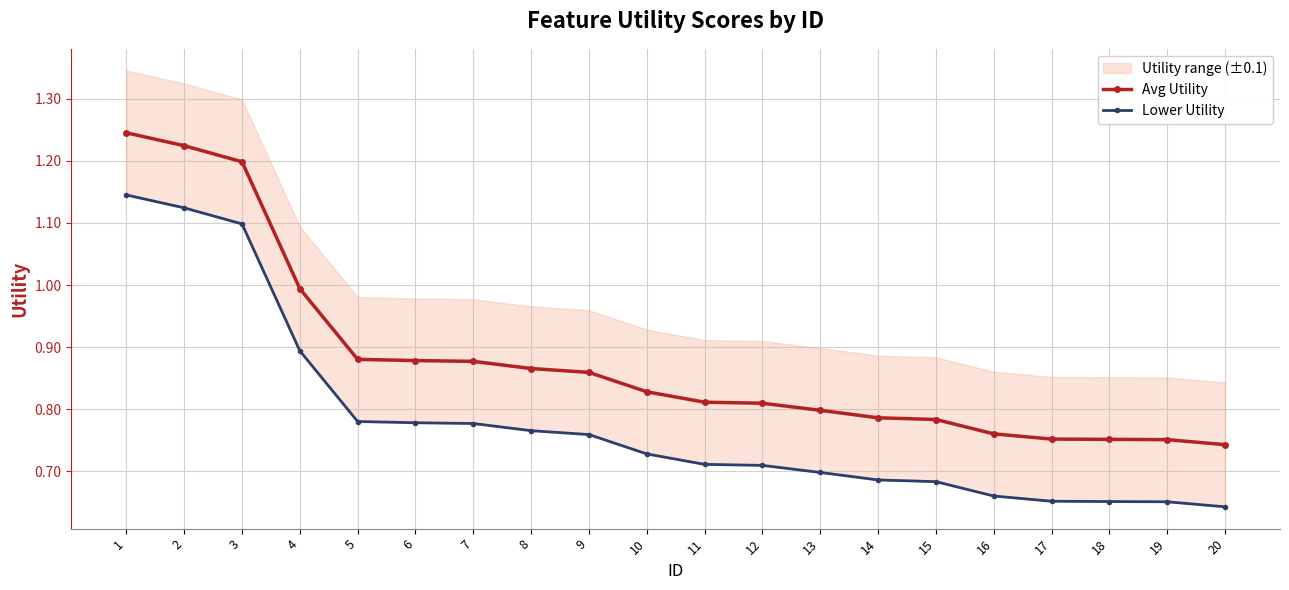

Count the Lower Utility values in the range 0 to 1.

17